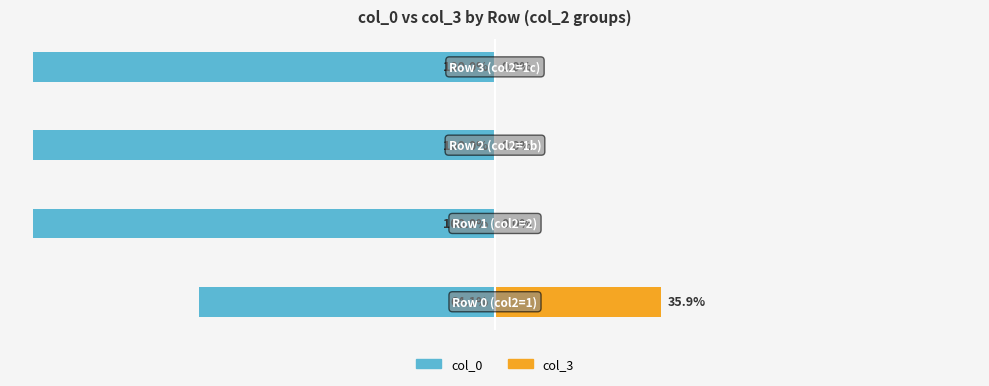

Reading left to right, transcribe all the data shown in this chart.

col_0: -64.1	-100.0	-100.0	-100.0
col_3: 35.9	0.0	0.0	0.0